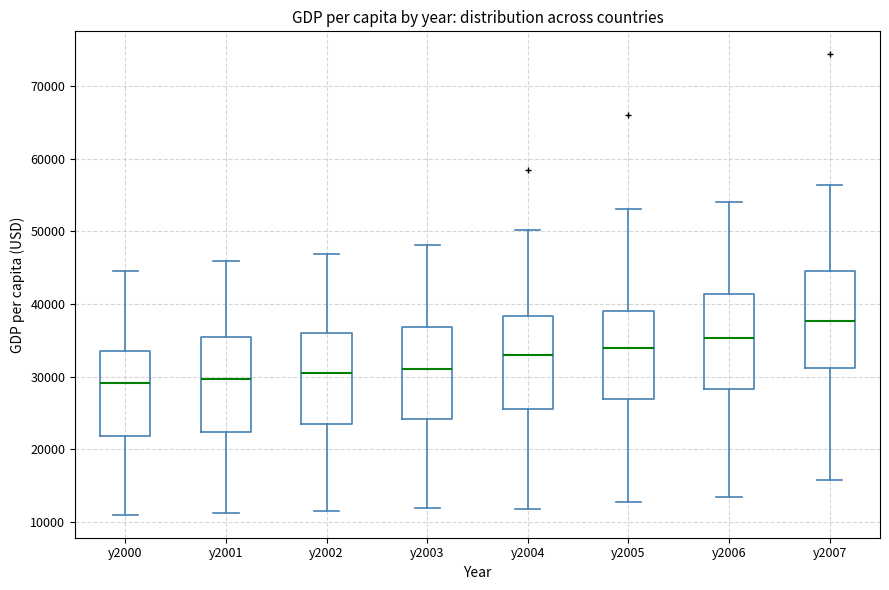

Reading left to right, transcribe this box plot: for each box, give where its median line is, the range the box spans, and where its two whiskers end, as read against the y-axis. The values are not printed on the chart, so give them approximately, as read against the axis.

y2000: median 29000, box 22000 to 34000, whiskers 11000 to 45000
y2001: median 30000, box 22000 to 35000, whiskers 11000 to 46000
y2002: median 31000, box 23000 to 36000, whiskers 12000 to 47000
y2003: median 31000, box 24000 to 37000, whiskers 12000 to 48000
y2004: median 33000, box 26000 to 38000, whiskers 12000 to 50000
y2005: median 34000, box 27000 to 39000, whiskers 13000 to 53000
y2006: median 35000, box 28000 to 41000, whiskers 13000 to 54000
y2007: median 38000, box 31000 to 45000, whiskers 16000 to 56000